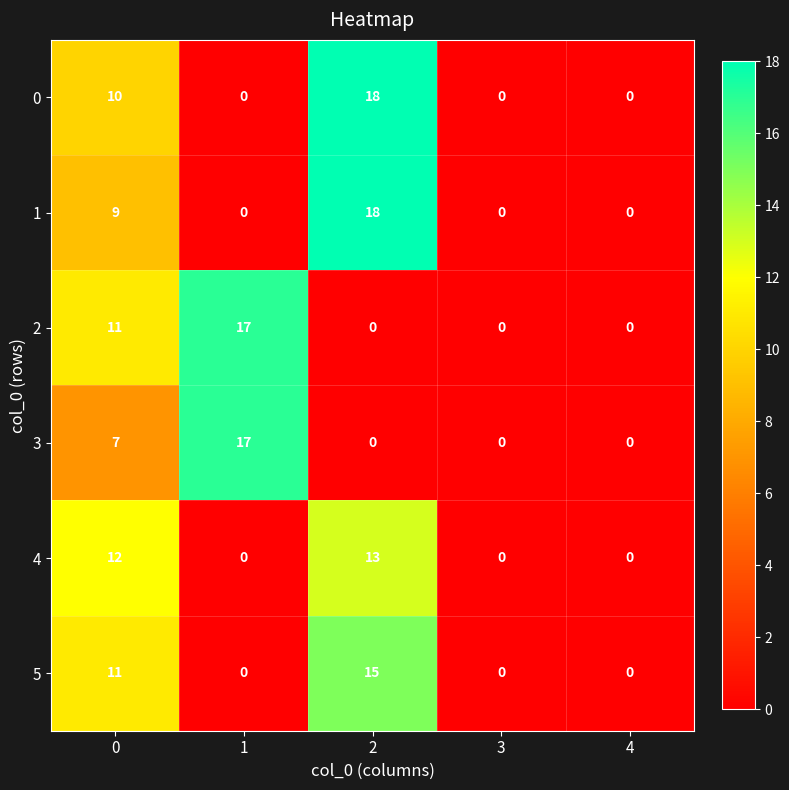

Which label corresponds to the largest value in the chart?

2